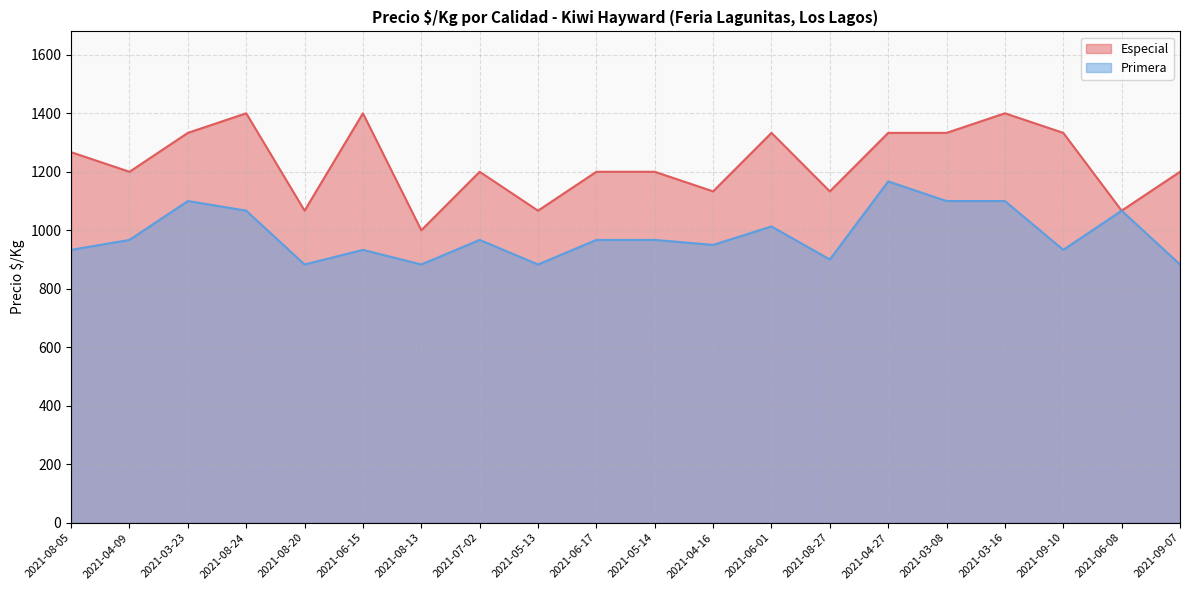

How many data points in Primera are above 967?

7